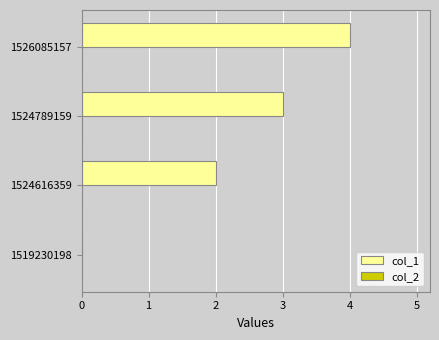

Reading bottom to top, extract all data points from this chart.

1519230198=0	1524616359=2	1524789159=3	1526085157=4